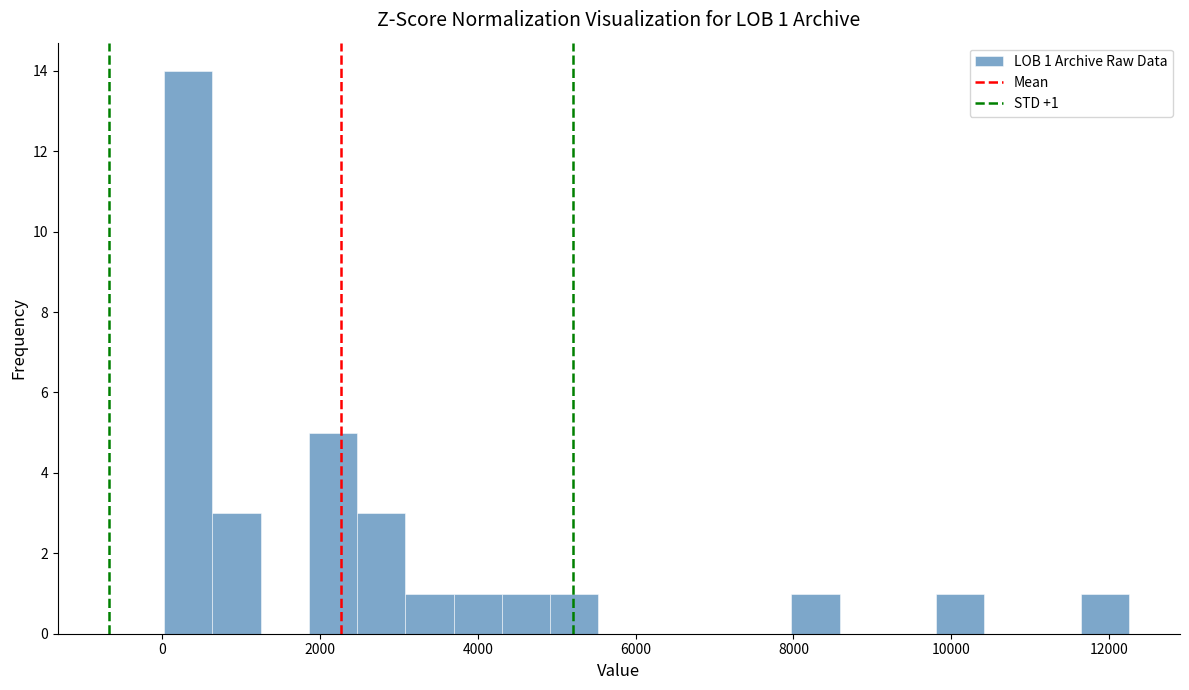

Around what value on the x-axis is the tallest bar? Give the approximate position of its centre, as read against the axis.

400